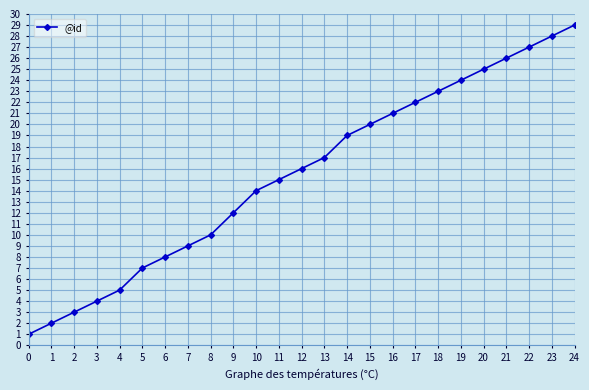

Which has a higher value, 0 or 10?

10